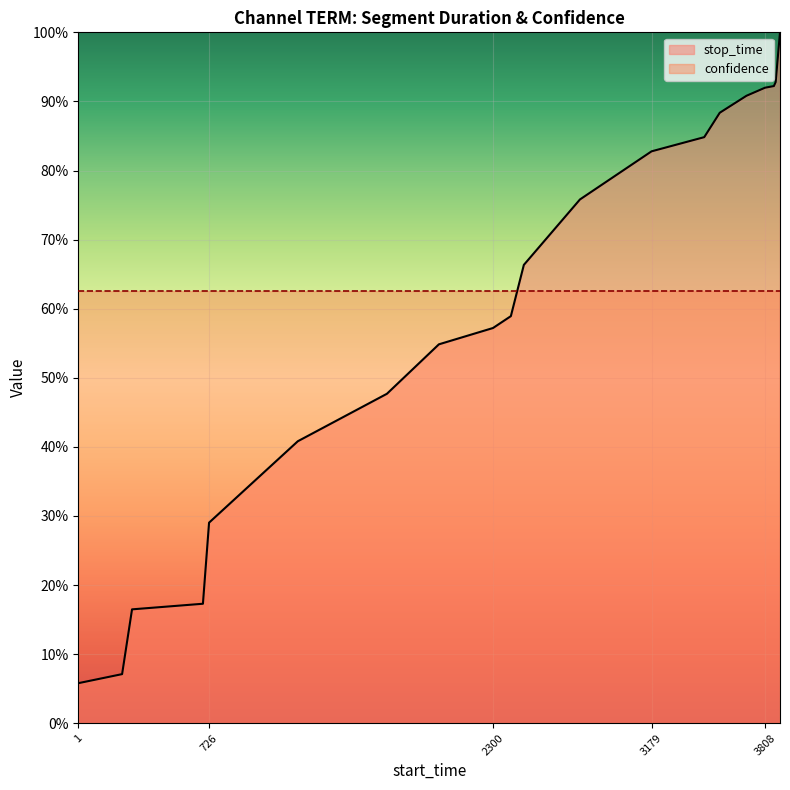

Rank the categories by value from highest to lowest.

3891, 3867, 3857, 3808, 3705, 3557, 3471, 3179, 2782, 2471, 2399, 2300, 2000, 1712, 1218, 726, 692, 299, 244, 1